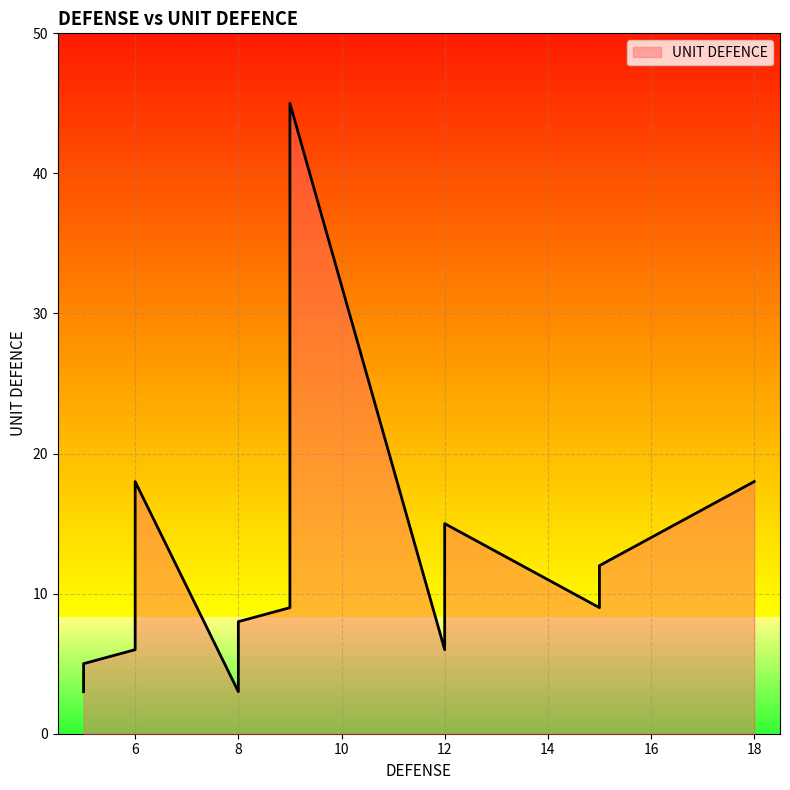

What is the label of the 16th point from the right?

6